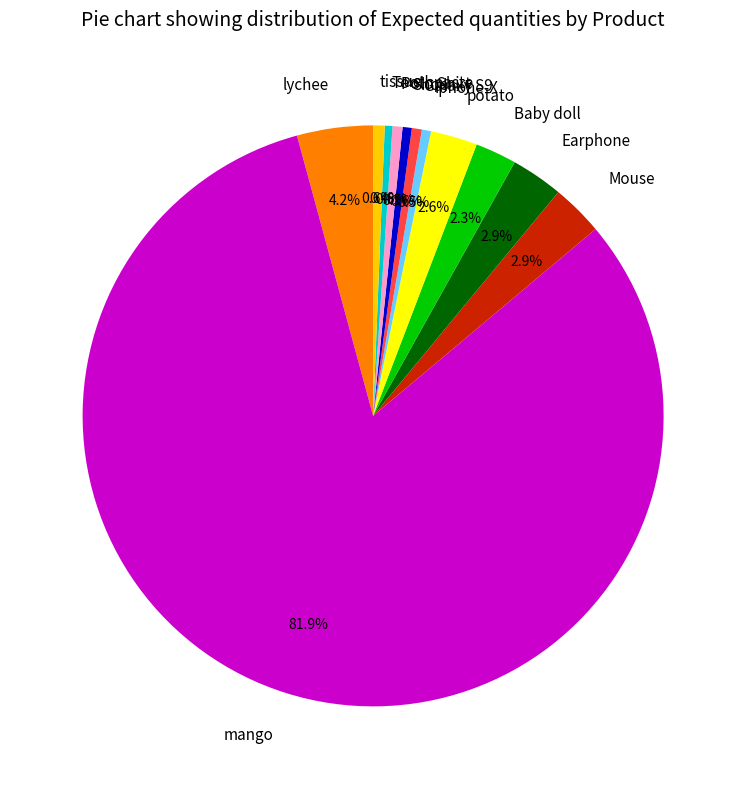

Which category has the biggest portion of the pie?

mango